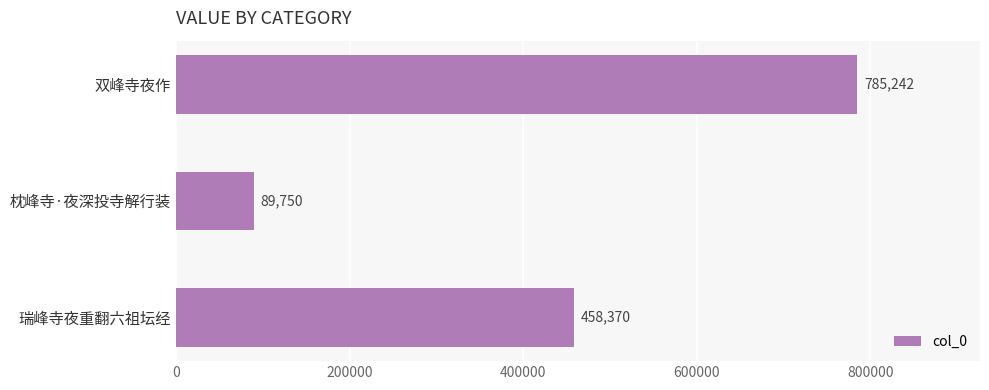

What is the ratio of the value at 瑞峰寺夜重翻六祖坛经 to the value at 枕峰寺·夜深投寺解行装?

5.1